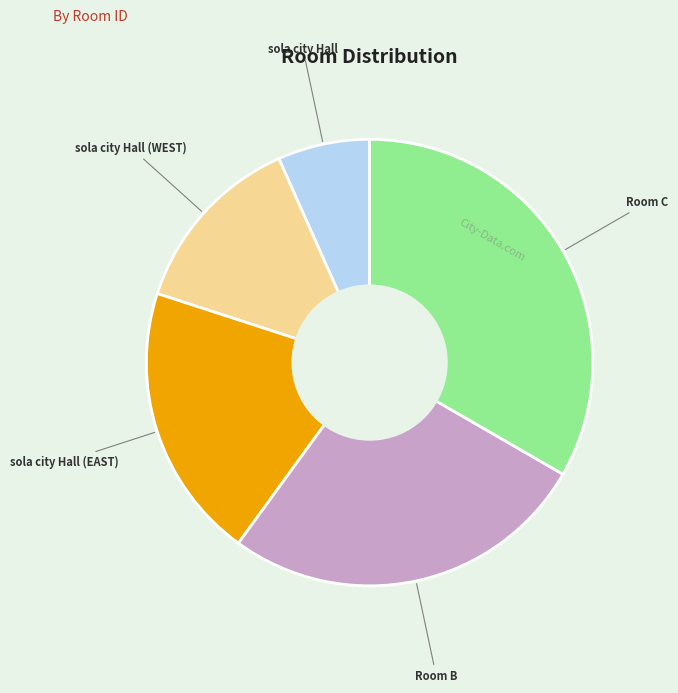

Rank the categories by value from lowest to highest.

sola city Hall, sola city Hall (WEST), sola city Hall (EAST), Room B, Room C